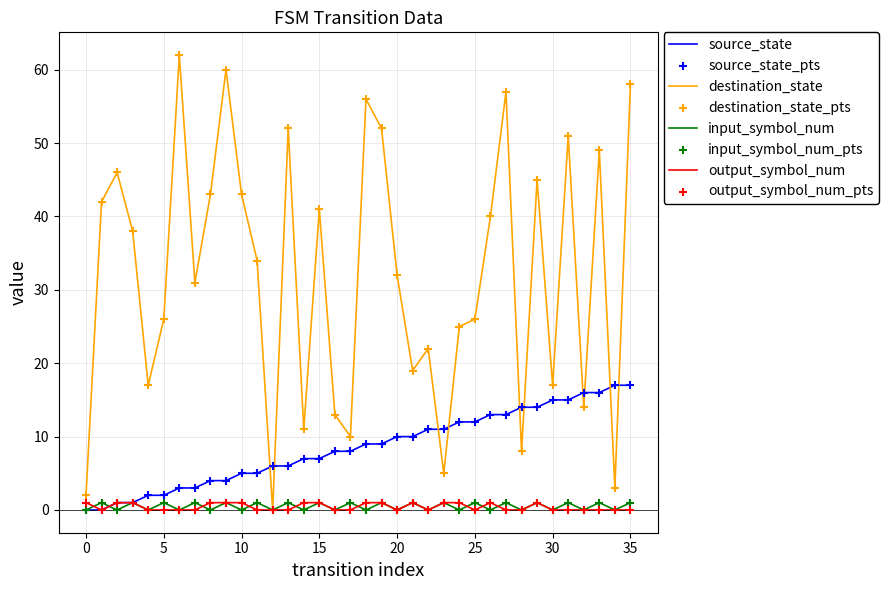

Which series has the largest total across all categories?

destination_state